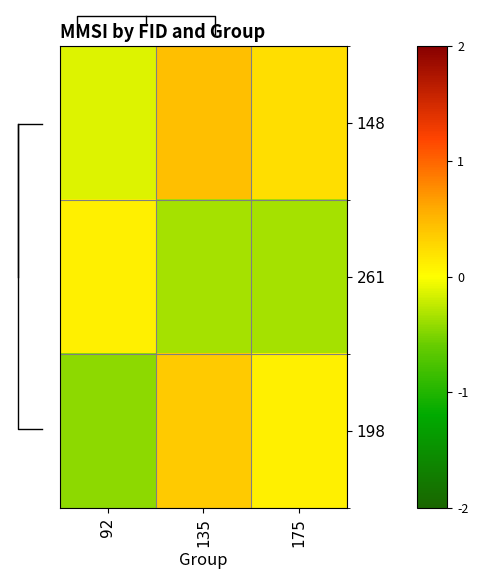

What is the minimum value shown in the chart?

-0.4